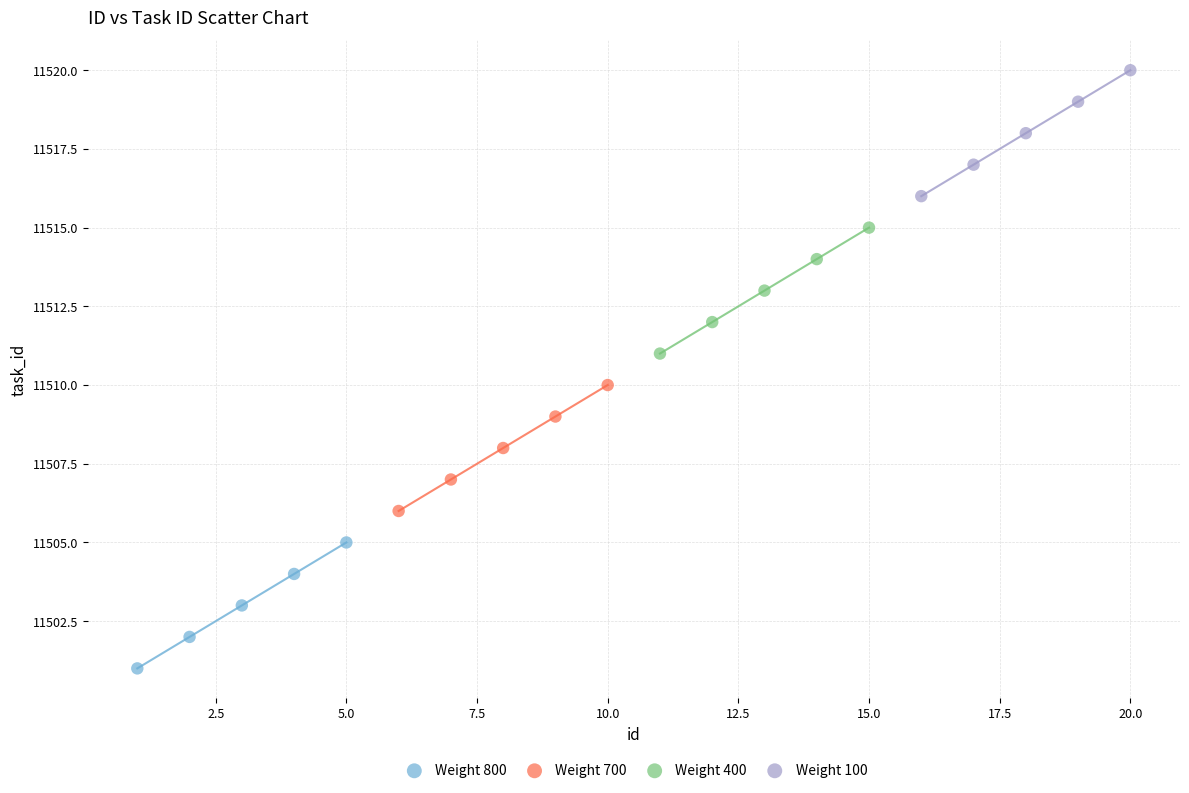

Which series reaches the minimum Y coordinate?

Weight 800